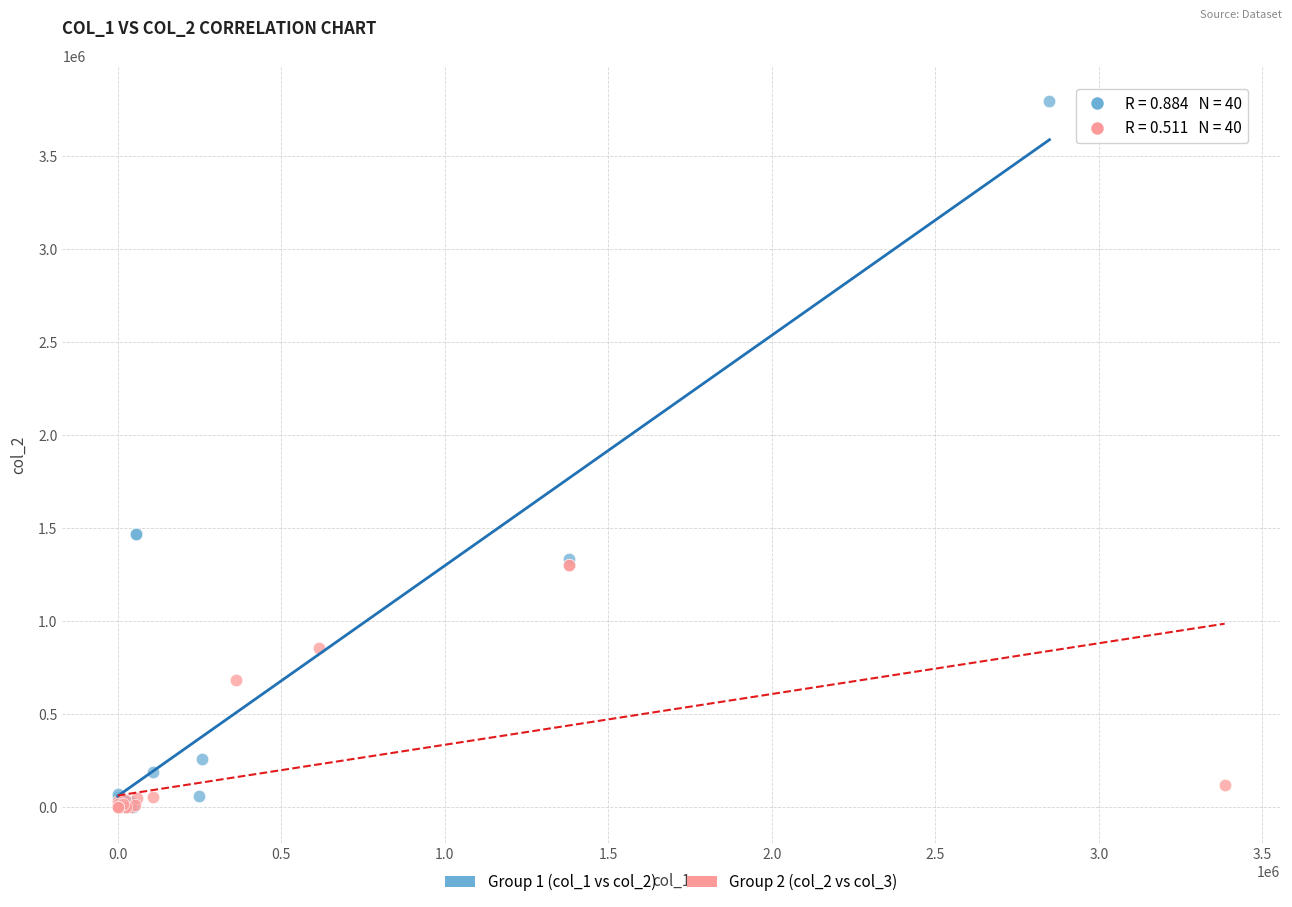

Which series has the widest spread of Y values?

Group 1 (col_1 vs col_2)